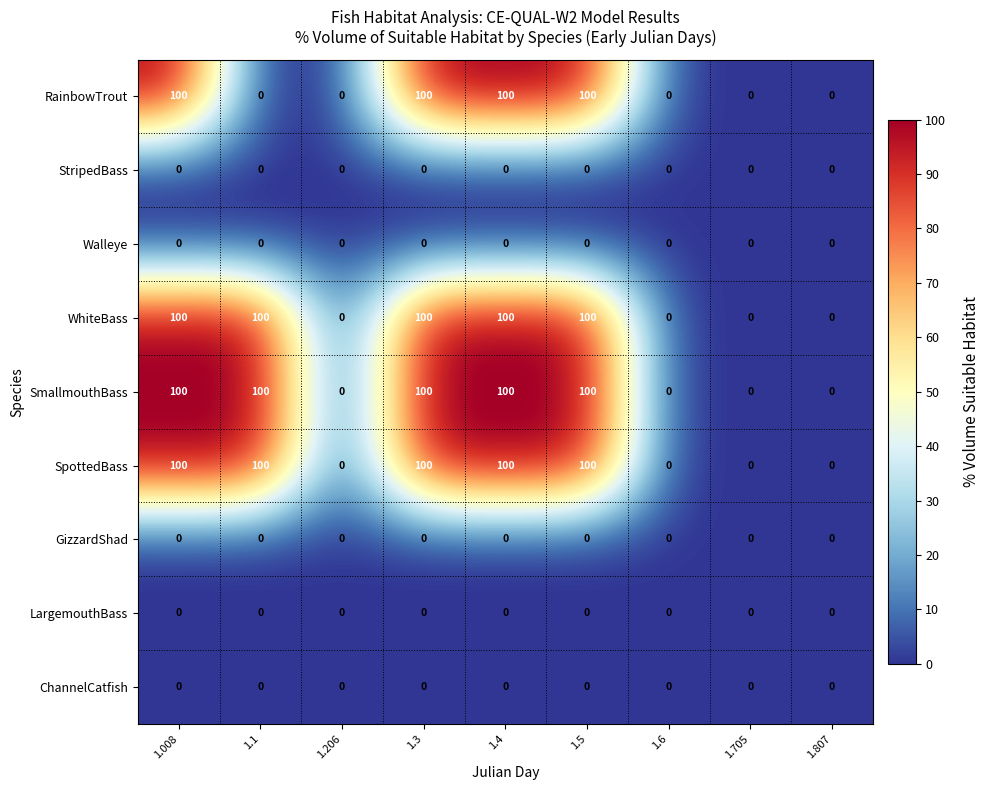

Is the value of SmallmouthBass at 1.5 greater than the value of LargemouthBass at 1.5?

Yes